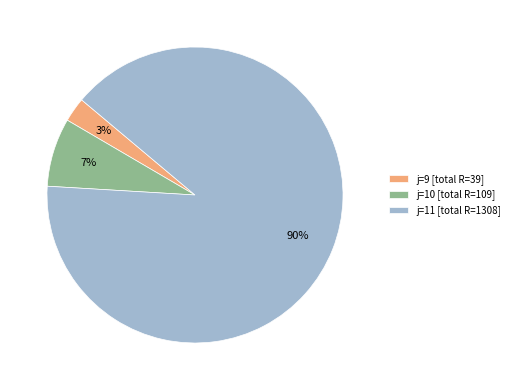

What is the smallest slice in the pie chart?

j=9 [total R=39]